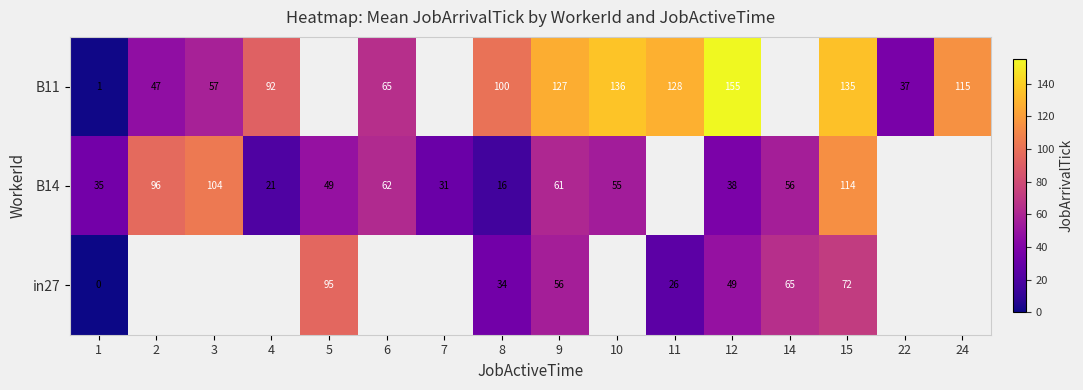

True or false: B14 has a value of 22 at 5.

False